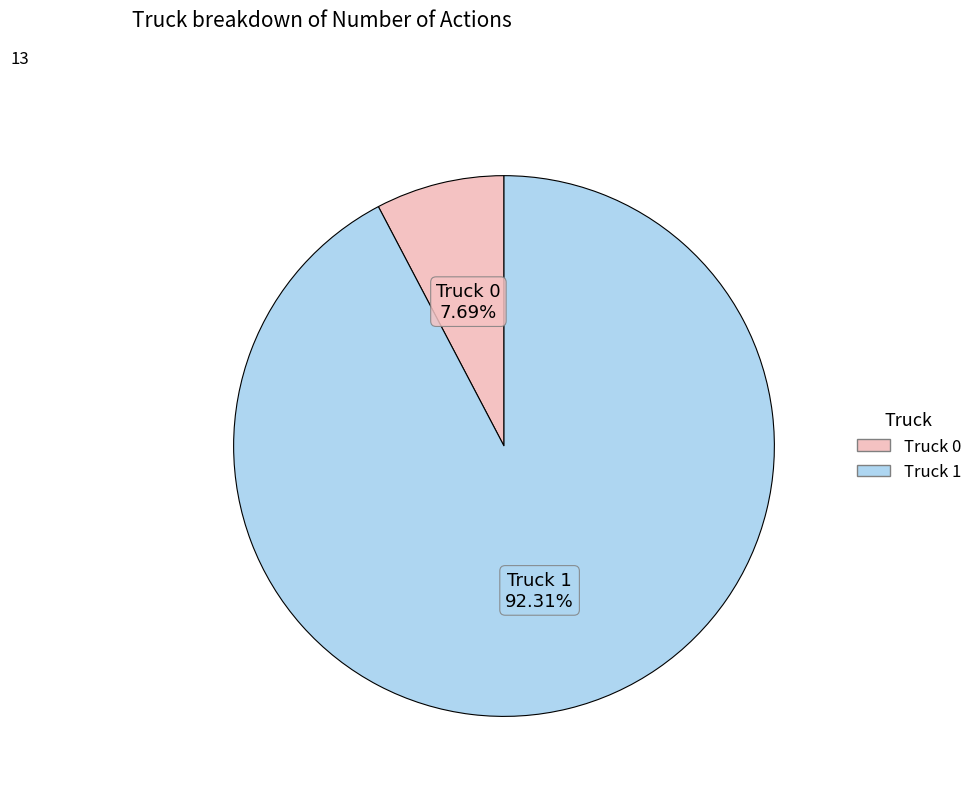

To the nearest percent, what portion does Truck 0 represent?

8%